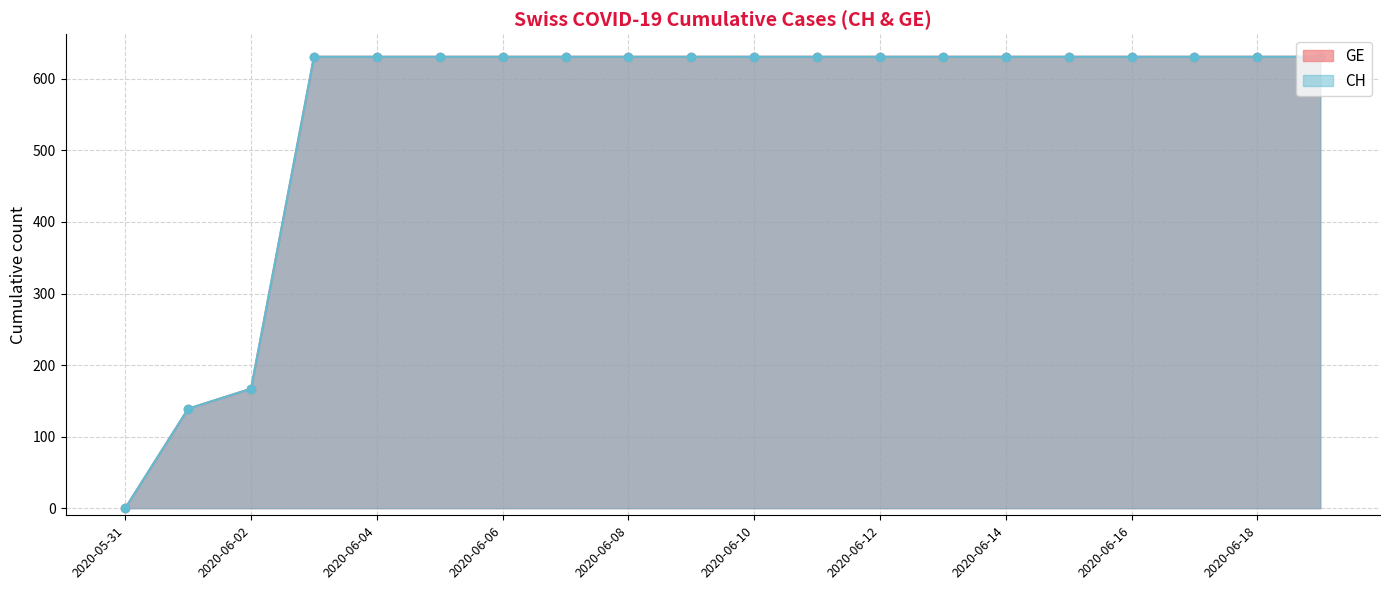

Rank the categories by CH value from lowest to highest.

2020-05-31, 2020-06-01, 2020-06-02, 2020-06-03, 2020-06-04, 2020-06-05, 2020-06-06, 2020-06-07, 2020-06-08, 2020-06-09, 2020-06-10, 2020-06-11, 2020-06-12, 2020-06-13, 2020-06-14, 2020-06-15, 2020-06-16, 2020-06-17, 2020-06-18, 2020-06-19